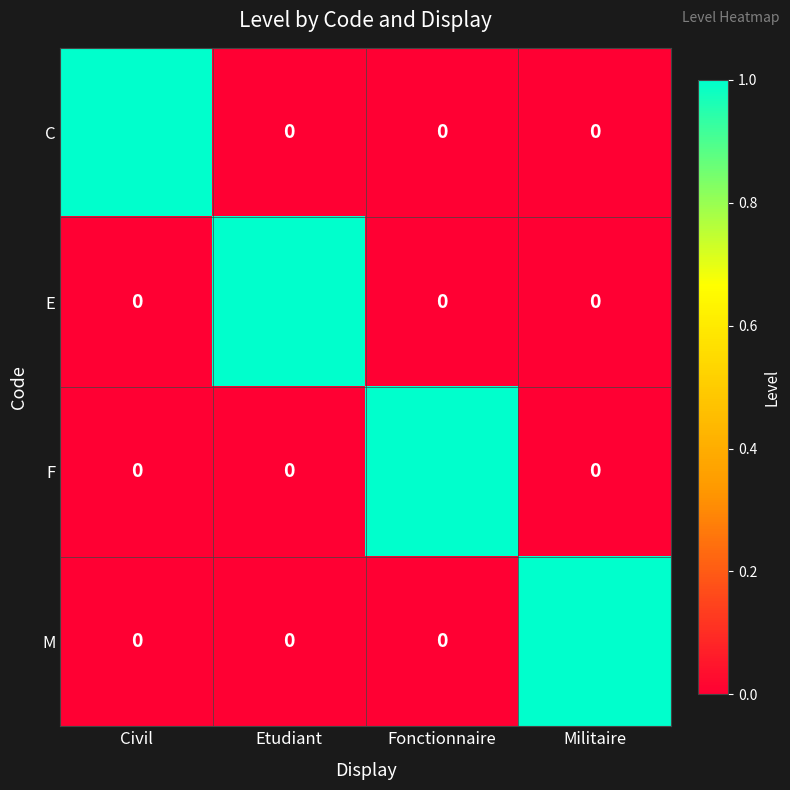

Reading left to right, list all the values displayed in this chart.

C: 1	0	0	0
E: 0	1	0	0
F: 0	0	1	0
M: 0	0	0	1